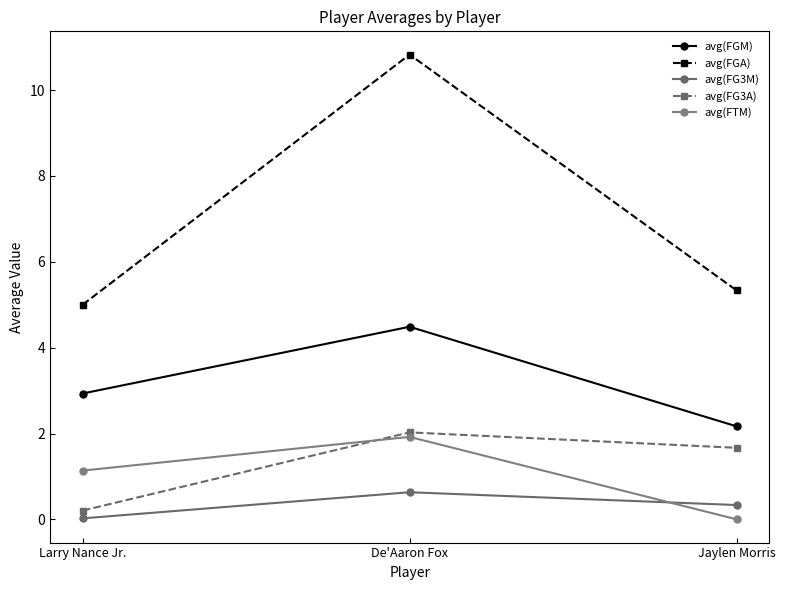

What is the difference between the highest and lowest values at Larry Nance Jr.?

5.0